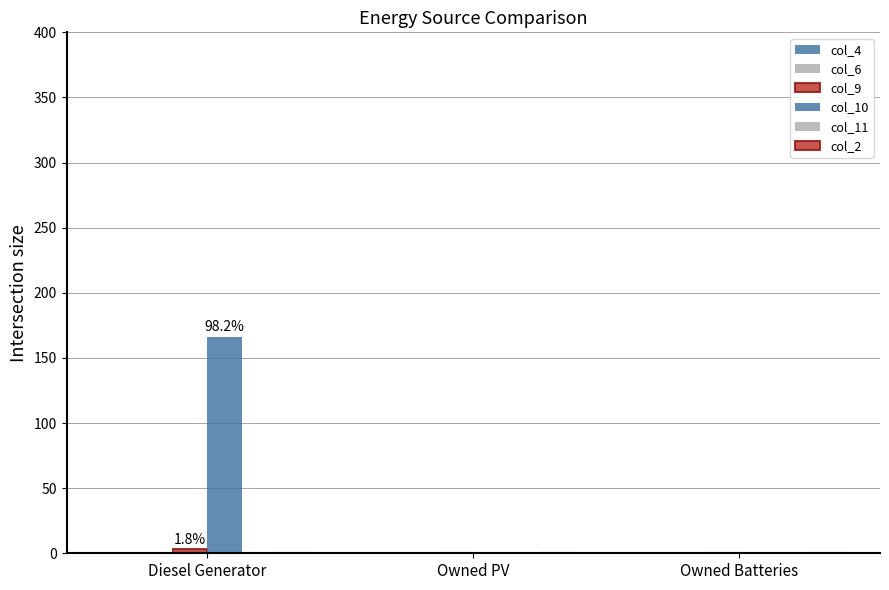

At Owned Batteries, list the series in order from smallest to largest.

col_4, col_6, col_9, col_10, col_11, col_2